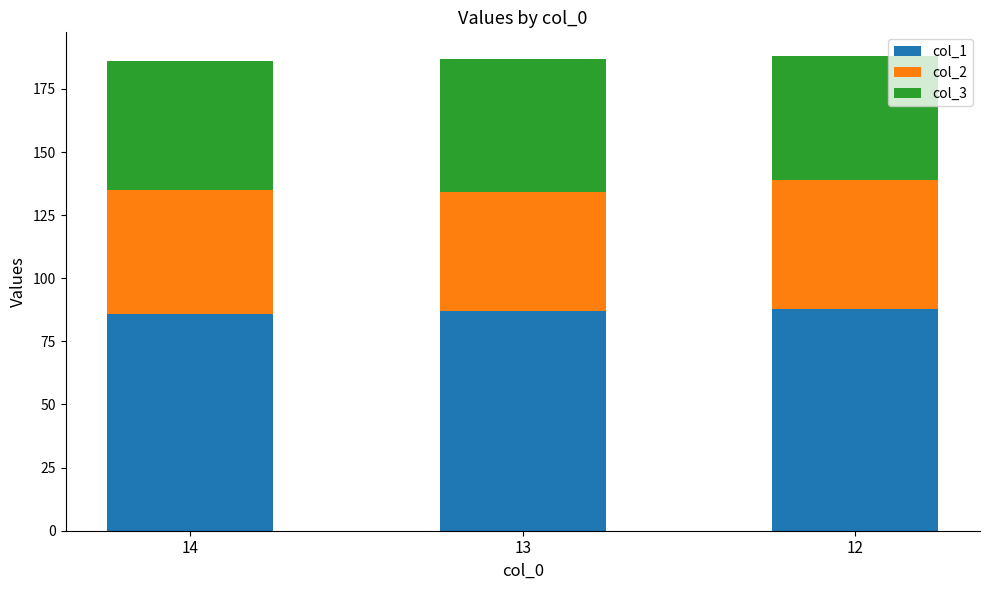

What is the average value of the col_1 series?

87